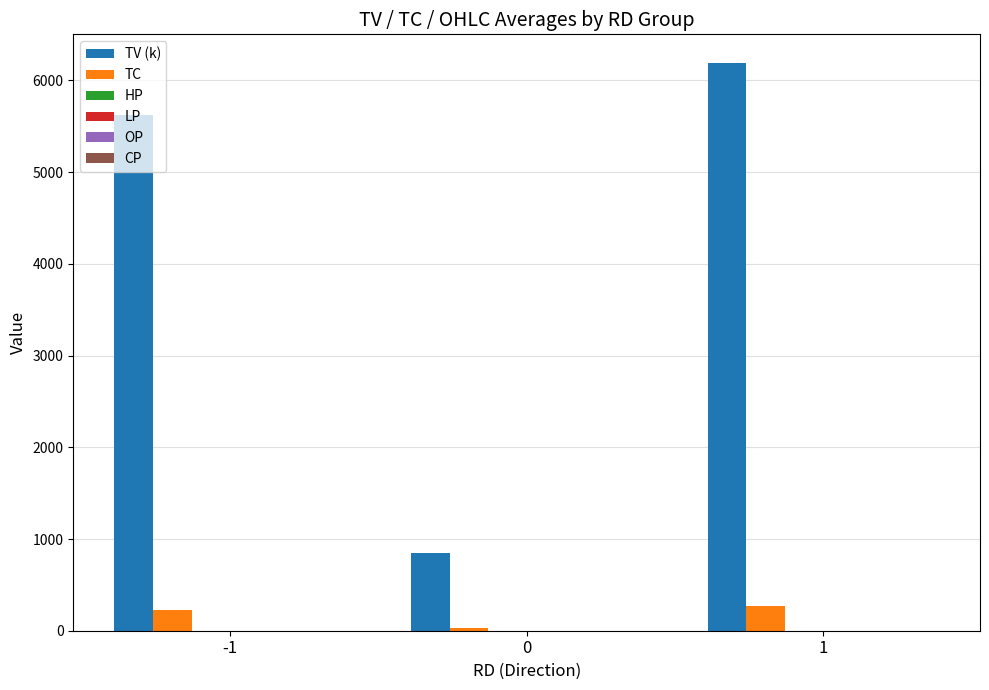

Which series has the largest total across all categories?

TV (k)